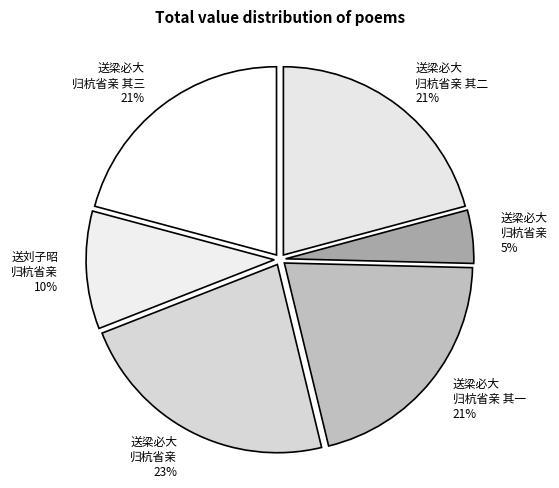

Combined, do 送梁必大 归杭省亲 其二 21% and 送刘子昭 归杭省亲 10% account for over 50%?

No